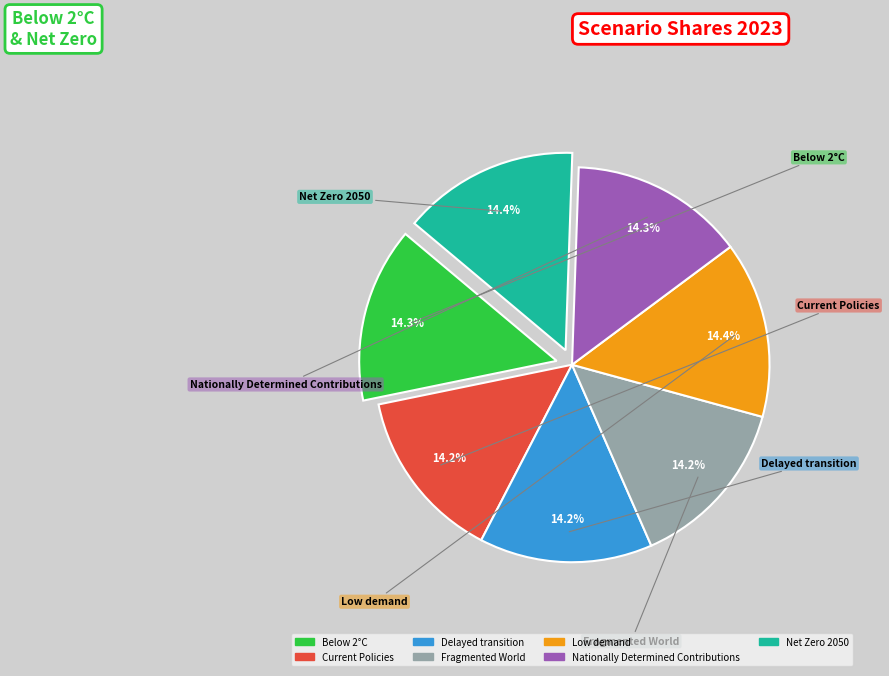

To the nearest percent, what is the average slice percentage?

14%